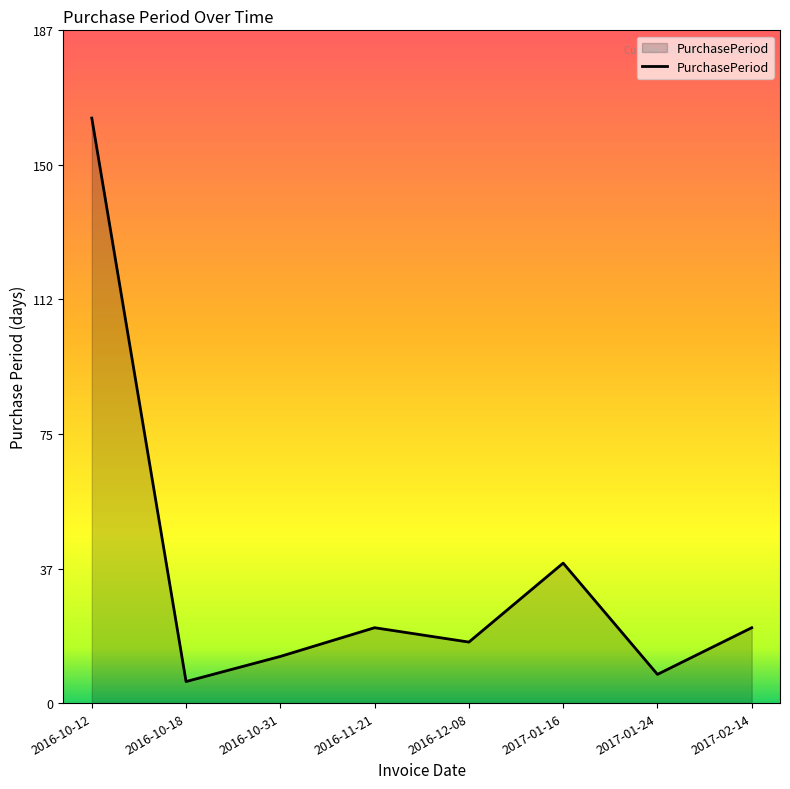

The chart shows a value of 36 at 2016-11-21. True or false?

False